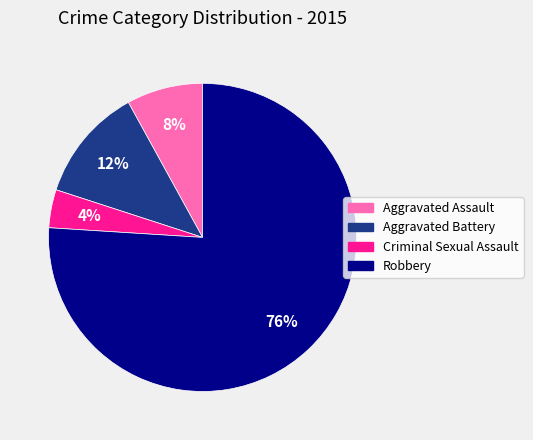

To the nearest percent, what is the difference between the largest and smallest slice percentages?

72%